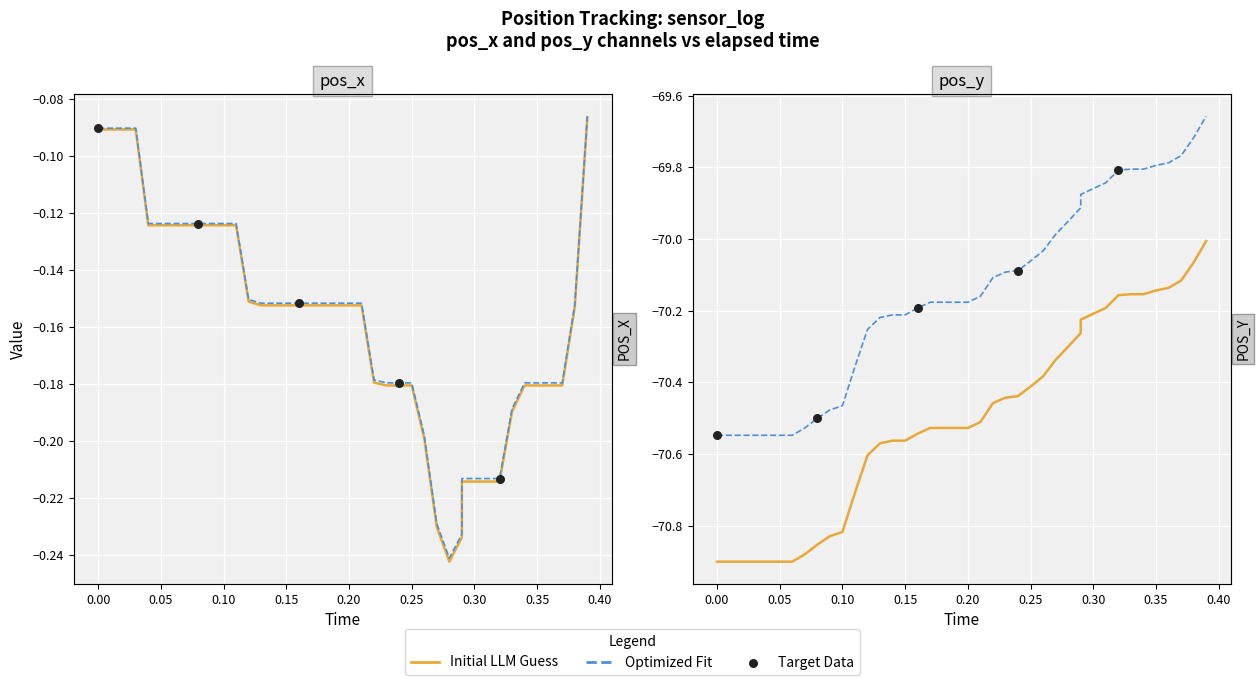

Which series contains the lowest Y value?

pos_y